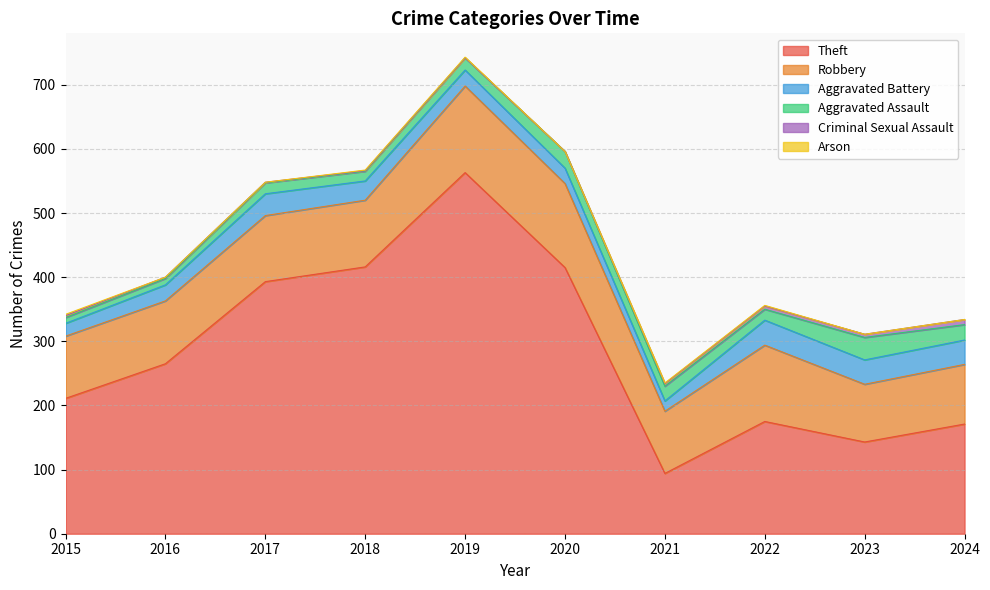

At which label does Robbery first exceed 103?

2018